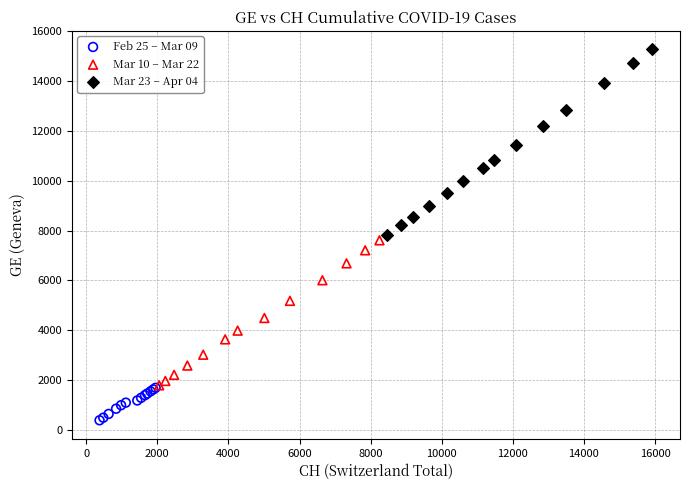

Which series contains the lowest Y value?

Feb 25 – Mar 09